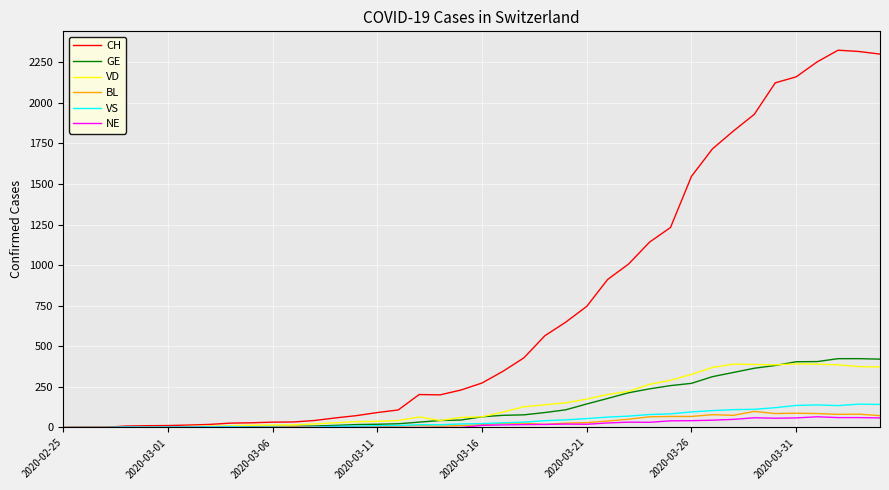

Which series has the widest spread of values?

CH